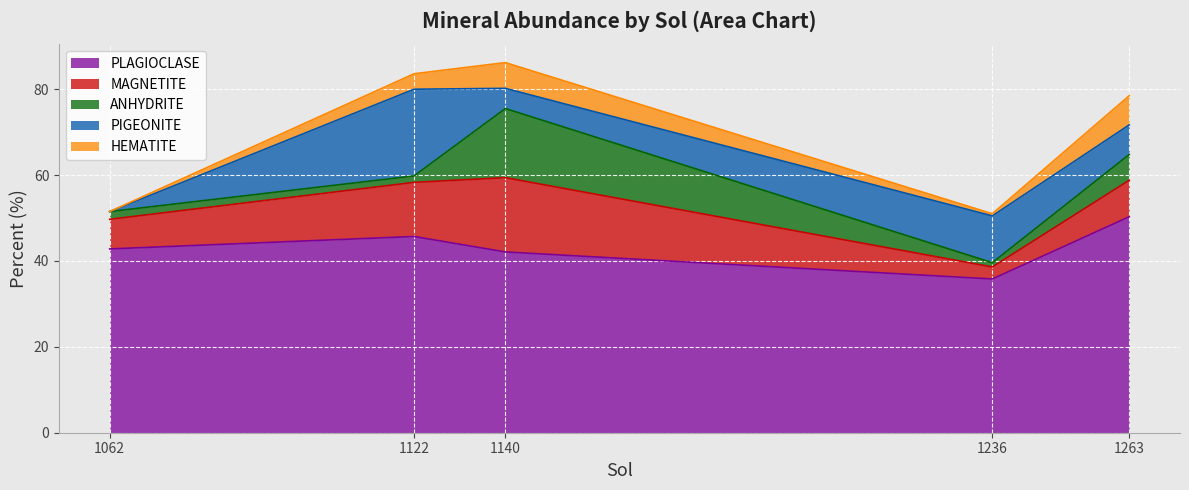

Is it true that PLAGIOCLASE equals 42.1 at 1140?

True